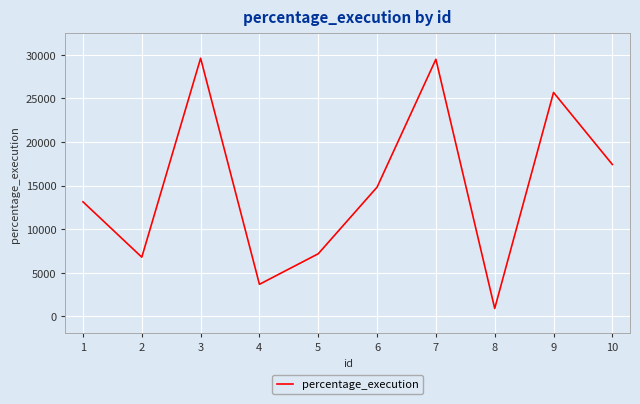

Between 3 and 2, which is larger?

3